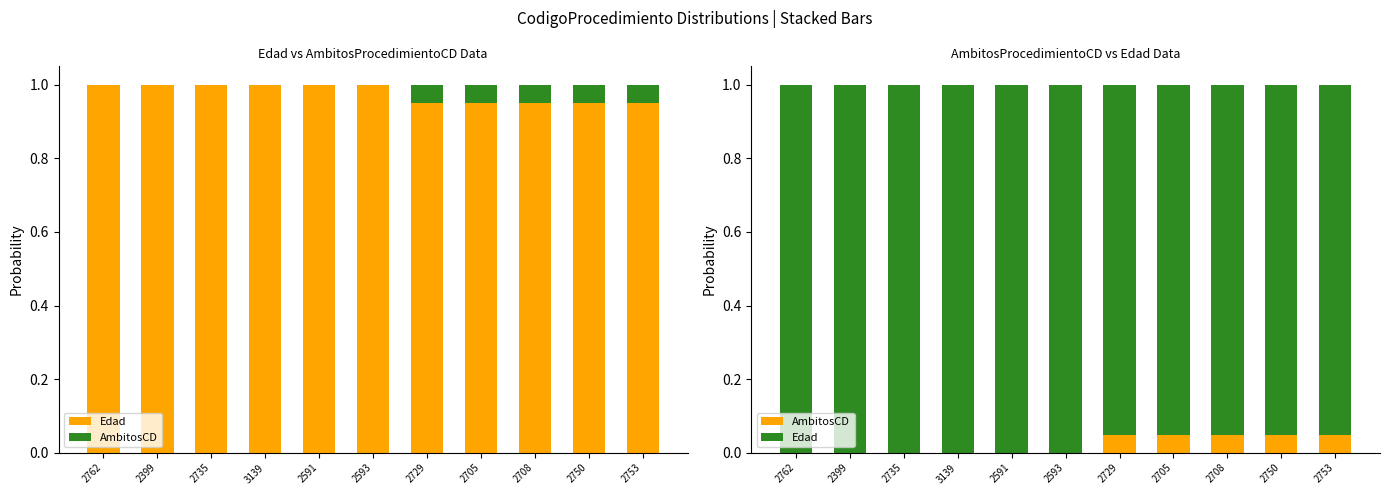

What is the value of the Edad bar at the 11th from the left?

1.0